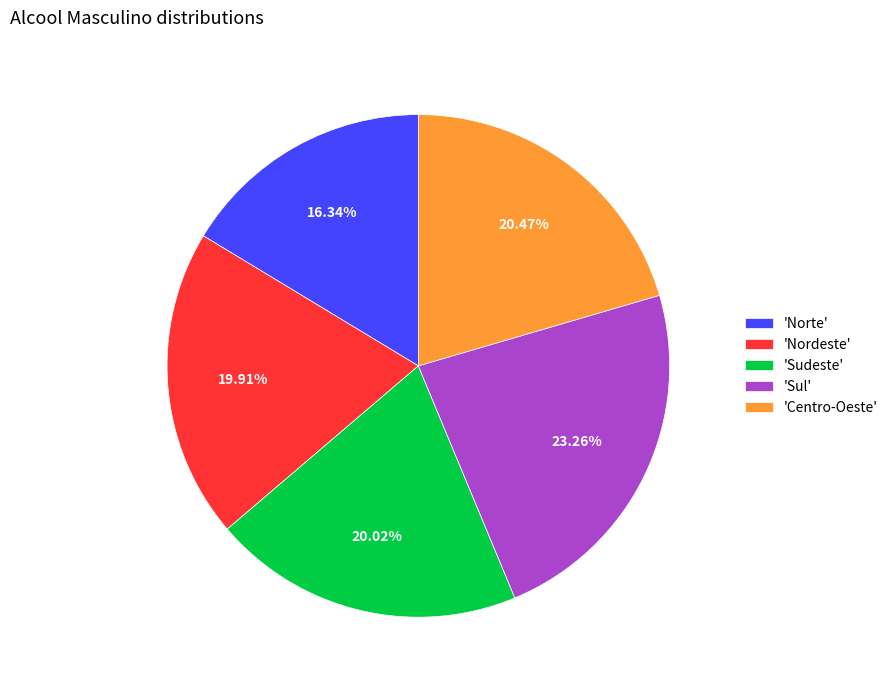

Is the sum of 'Centro-Oeste' and 'Sul' greater than half?

No